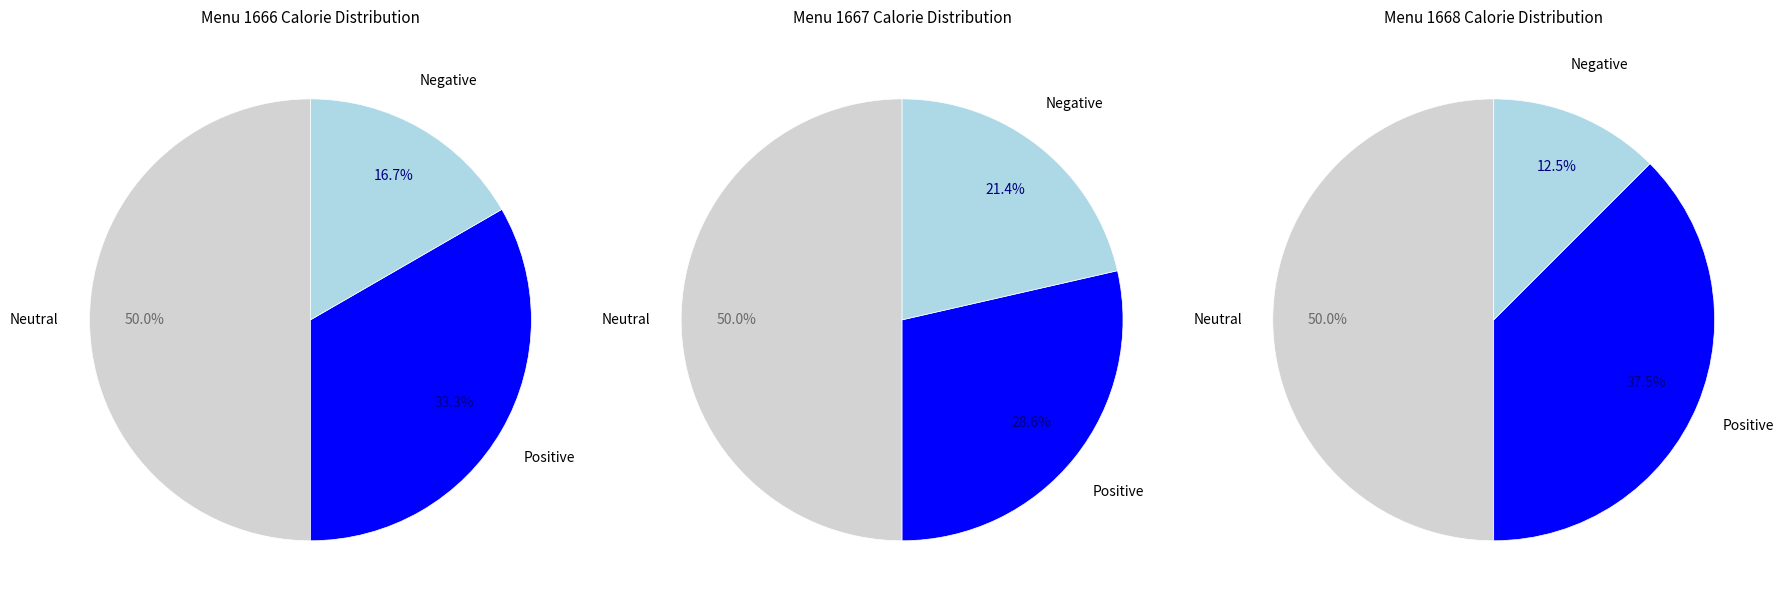

Is it true that 1667 is 33% of the pie?

False